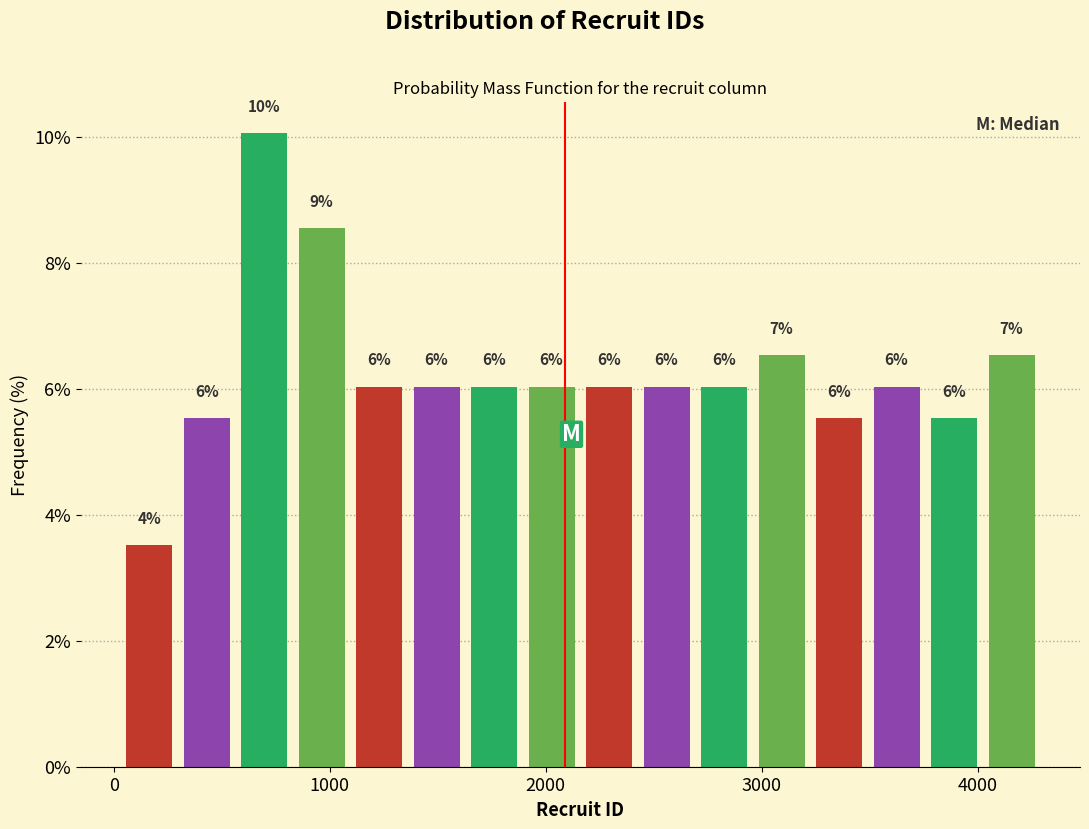

Around what value on the x-axis is the tallest bar? Give the approximate position of its centre, as read against the axis.

700